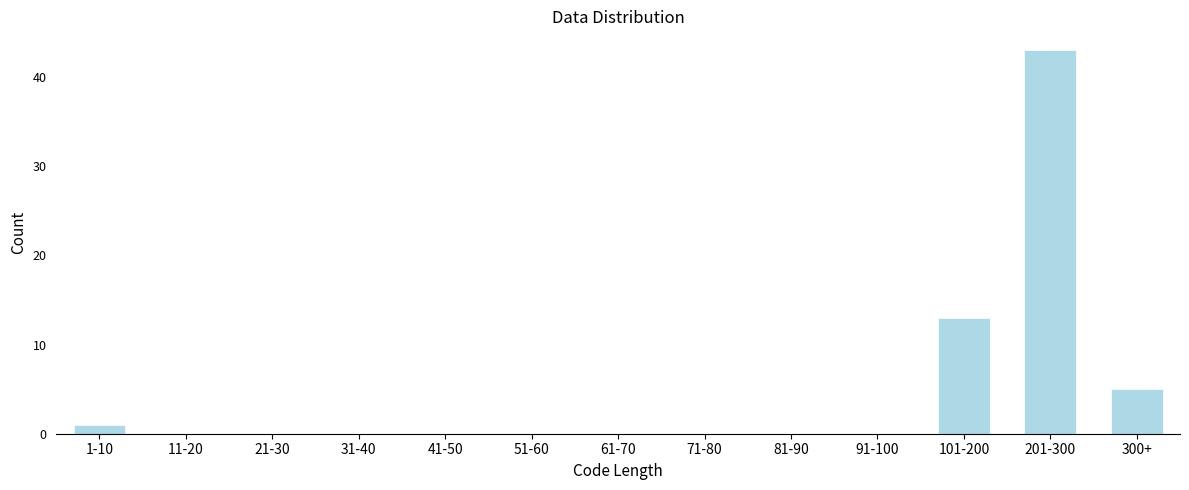

Reading left to right, list all the values displayed in this chart.

1-10=1	11-20=0	21-30=0	31-40=0	41-50=0	51-60=0	61-70=0	71-80=0	81-90=0	91-100=0	101-200=13	201-300=43	300+=5